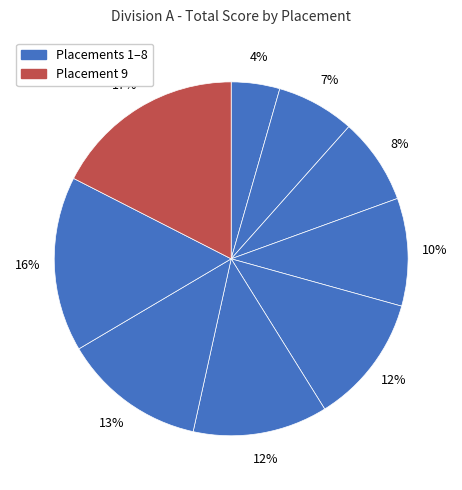

How many segments does this pie chart have?

9